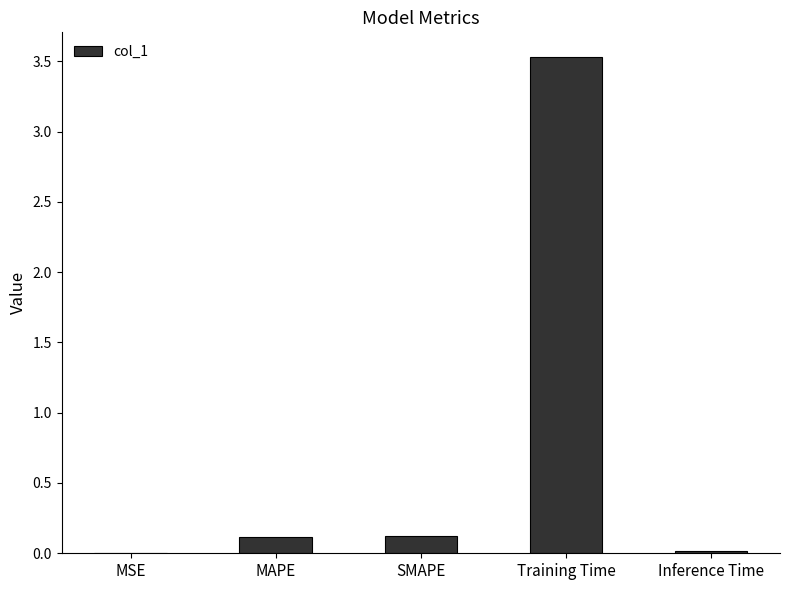

Which has a higher value, Training Time or Inference Time?

Training Time